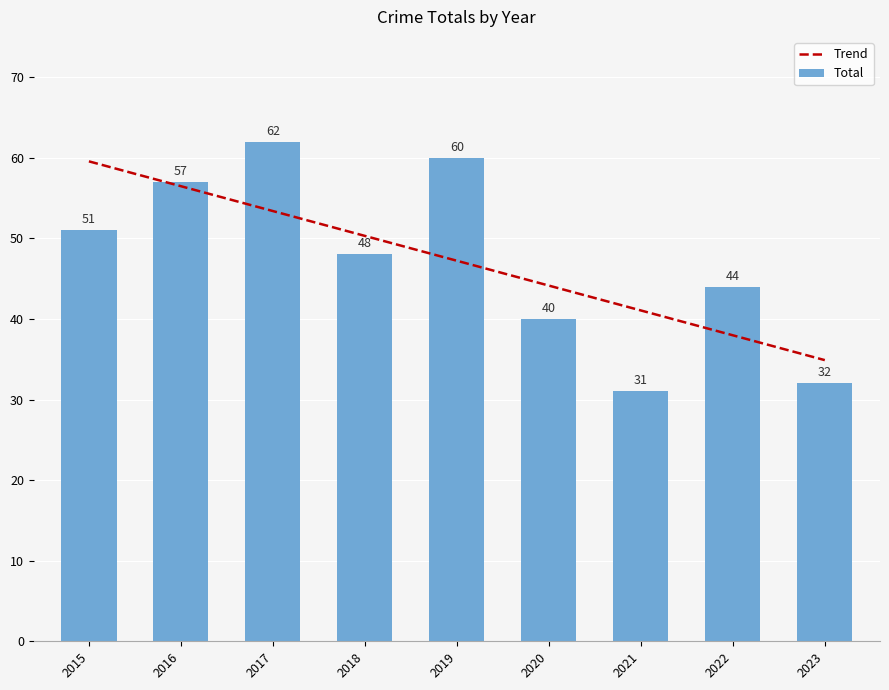

Reading left to right, what are all the values shown in this chart?

51	57	62	48	60	40	31	44	32